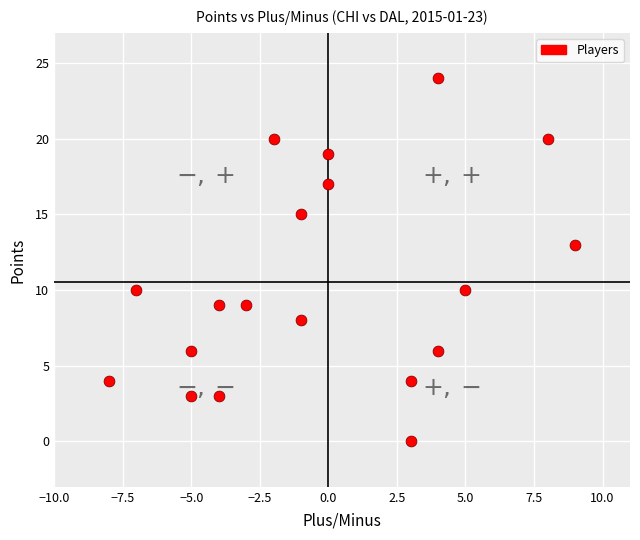

What Y value in the scatter plot is closest to 12?

13